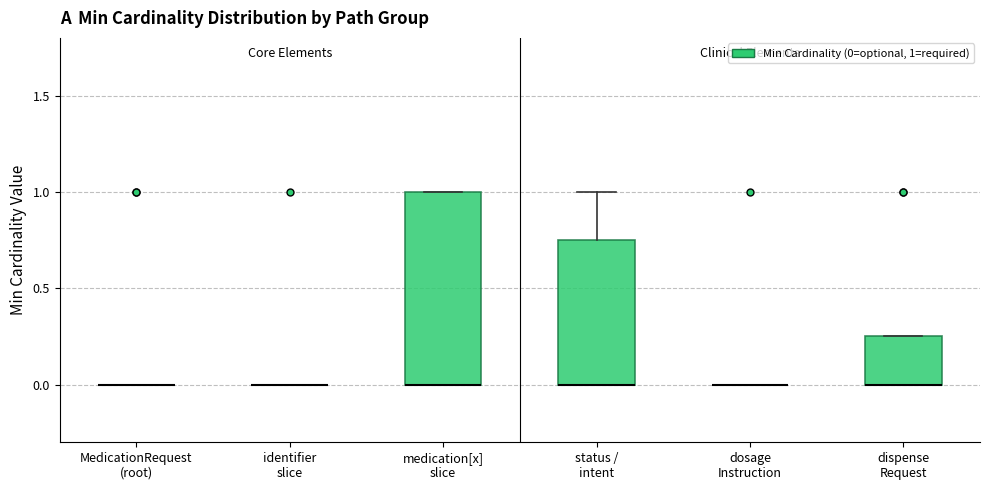

Reading left to right, read every box against the y-axis: the position of its median line, the range the box covers, and the ends of its whiskers. The values are not printed on the chart, so give them approximately, as read against the axis.

MedicationRequest (root): box collapsed to a line at 0.00, whiskers 0.00 to 0.00
identifier slice: box collapsed to a line at 0.00, whiskers 0.00 to 0.00
medication[x] slice: median 0.00 (drawn on the box's lower edge), box 0.00 to 1.00, whiskers 0.00 to 1.00
status / intent: median 0.00 (drawn on the box's lower edge), box 0.00 to 0.75, whiskers 0.00 to 1.00
dosage Instruction: box collapsed to a line at 0.00, whiskers 0.00 to 0.00
dispense Request: median 0.00 (drawn on the box's lower edge), box 0.00 to 0.25, whiskers 0.00 to 0.25